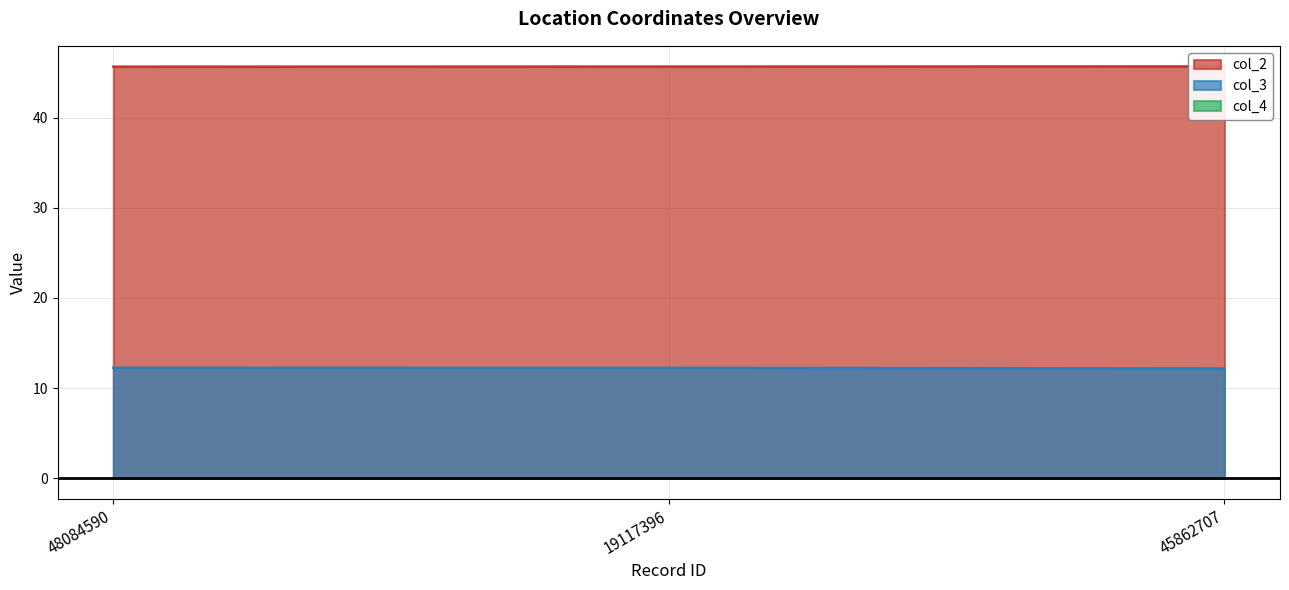

What is the spread (max minus min) of values at 19117396?

33.4